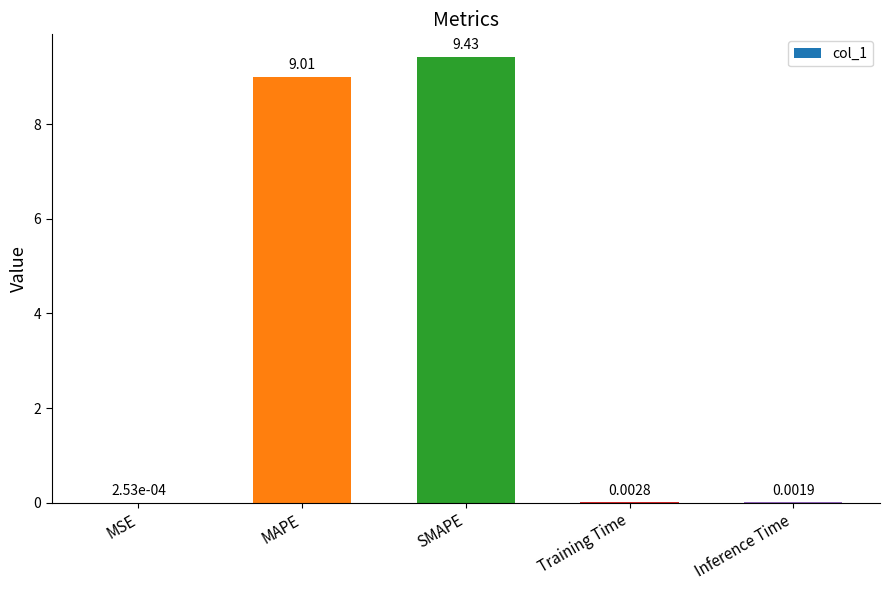

Which label corresponds to the largest value in the chart?

SMAPE